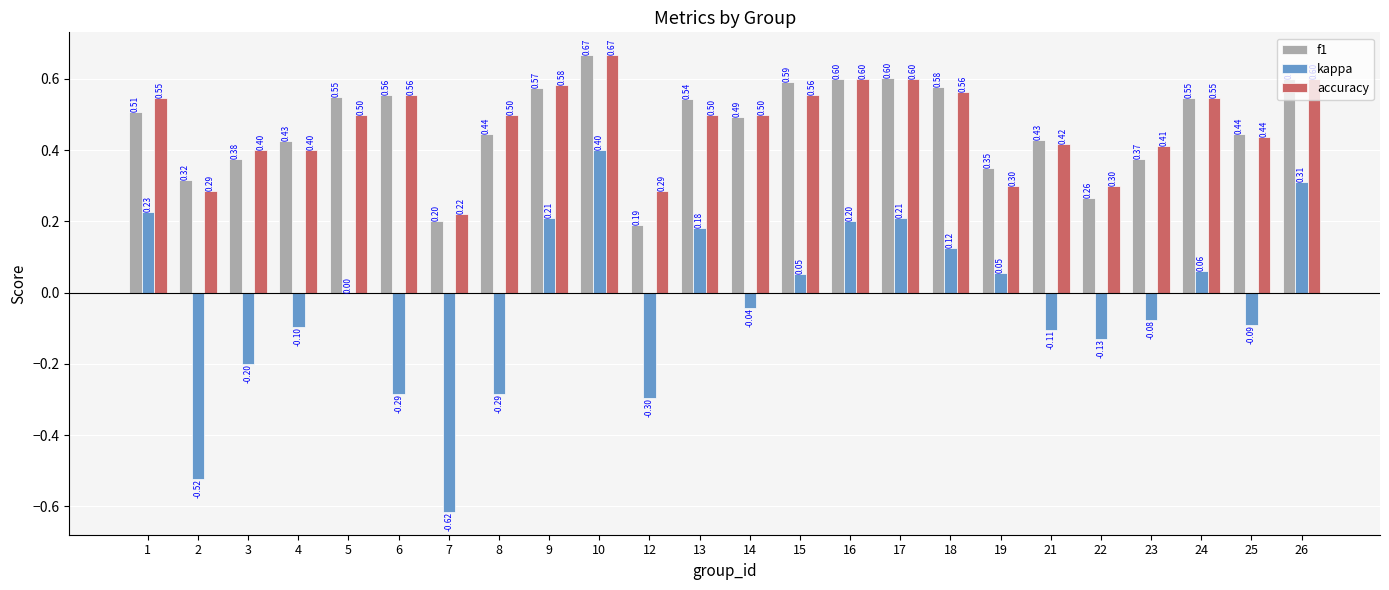

The f1 series shows 0.6 at 9. True or false?

True